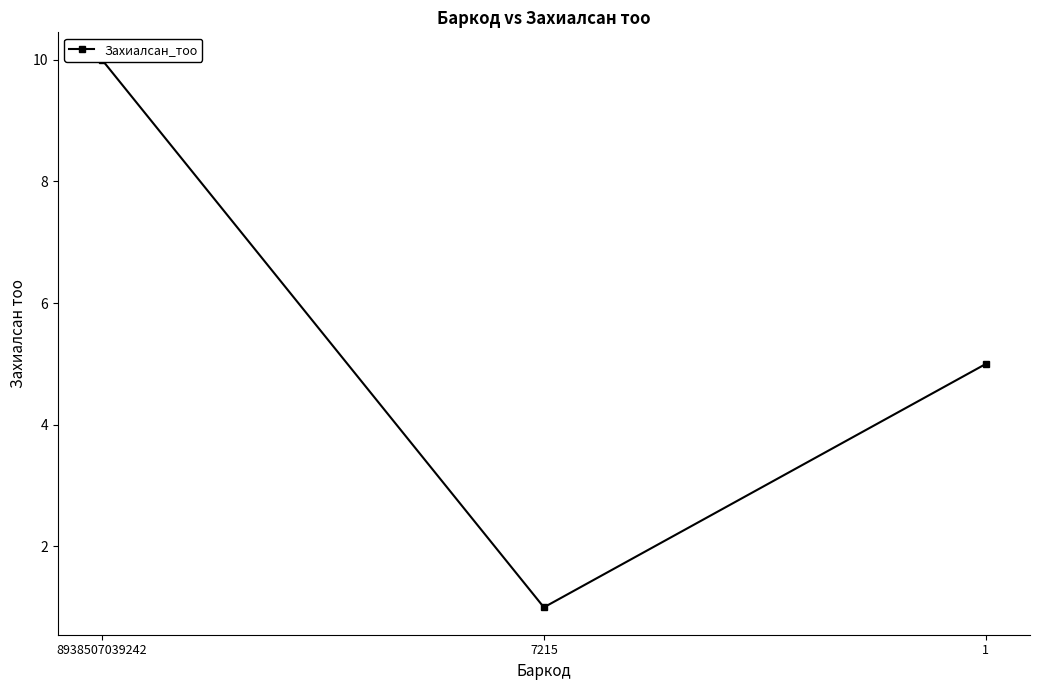

What value does the data have at 8938507039242?

10